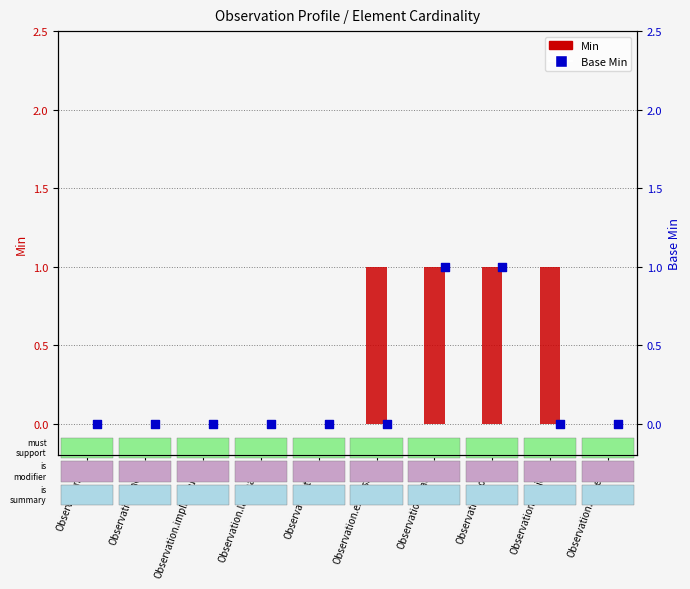

What are all the series names shown in the legend?

Min, Base Min